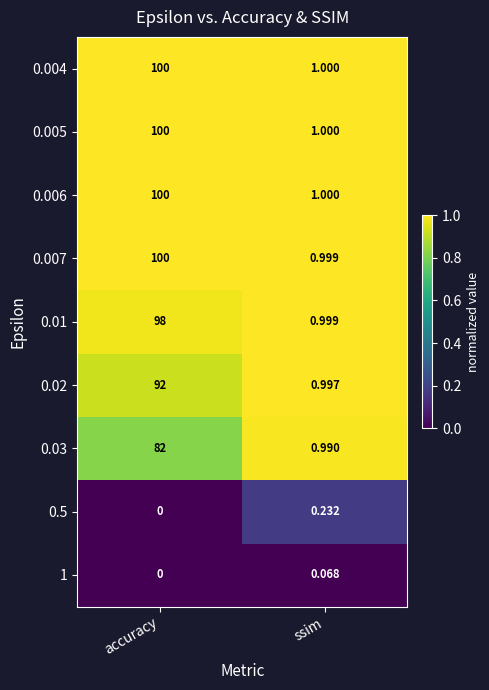

Is the value of 0.03 at accuracy greater than the value of 0.02 at accuracy?

No